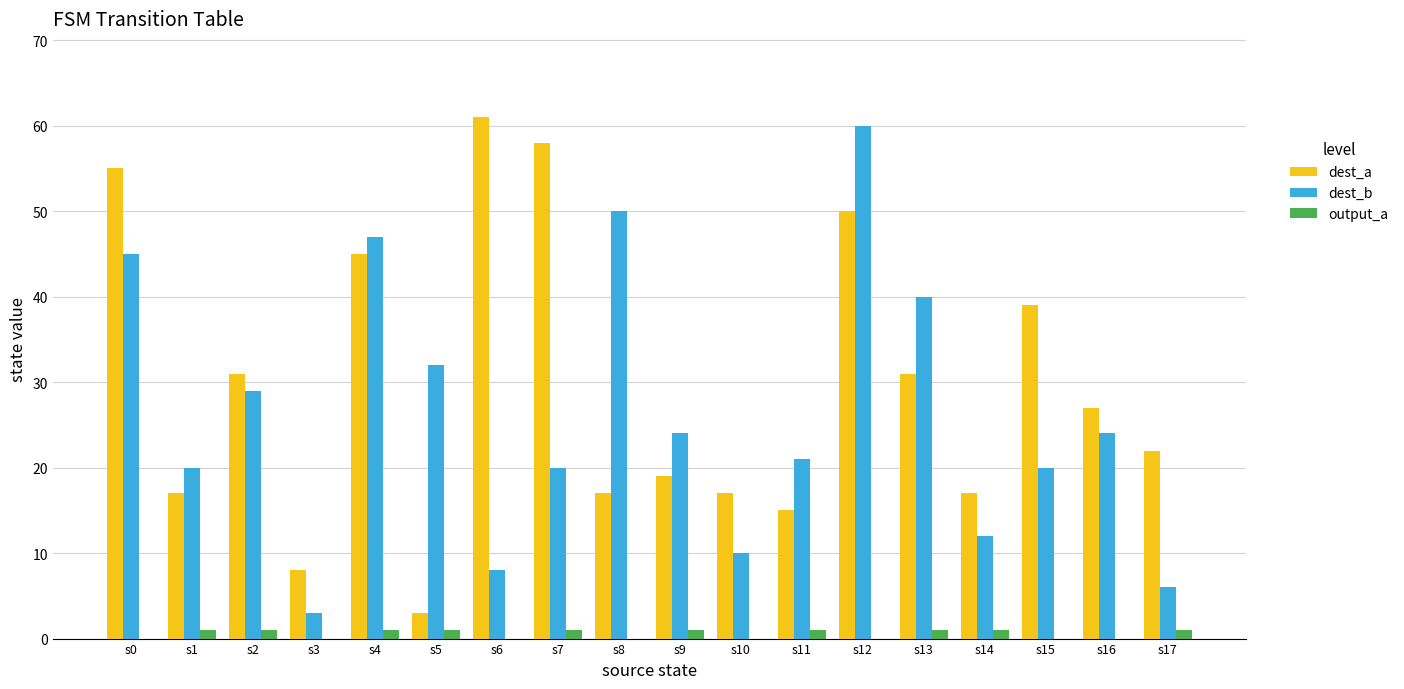

Where does the dest_a series first go above 27?

s0